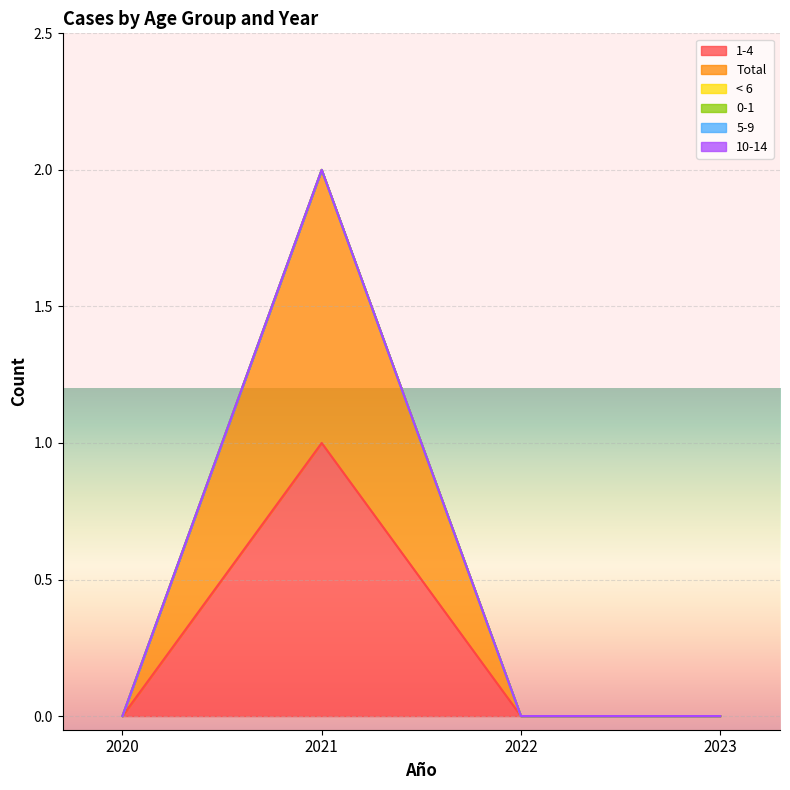

Reading left to right, list all the values displayed in this chart.

1-4: 2020=0	2021=1	2022=0	2023=0
Total: 2020=0	2021=1	2022=0	2023=0
< 6: 2020=0	2021=0	2022=0	2023=0
0-1: 2020=0	2021=0	2022=0	2023=0
5-9: 2020=0	2021=0	2022=0	2023=0
10-14: 2020=0	2021=0	2022=0	2023=0